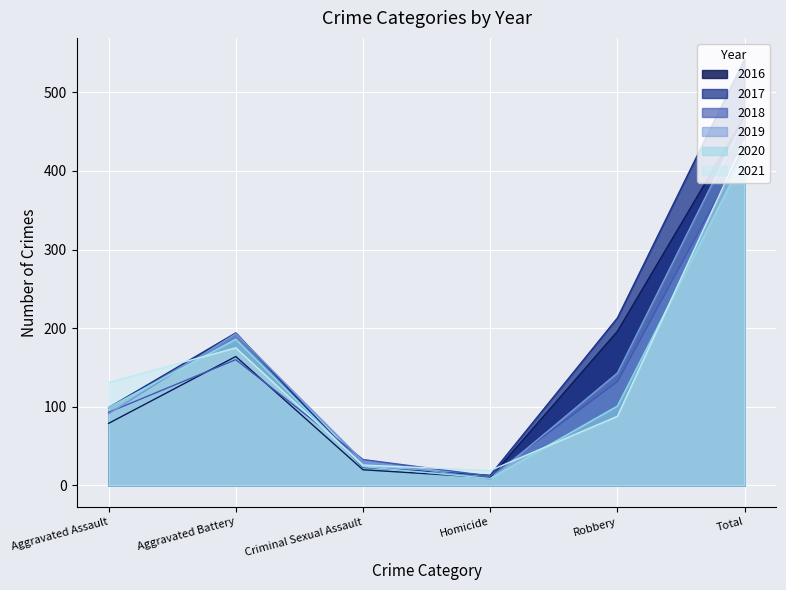

How many series are shown in this chart?

6